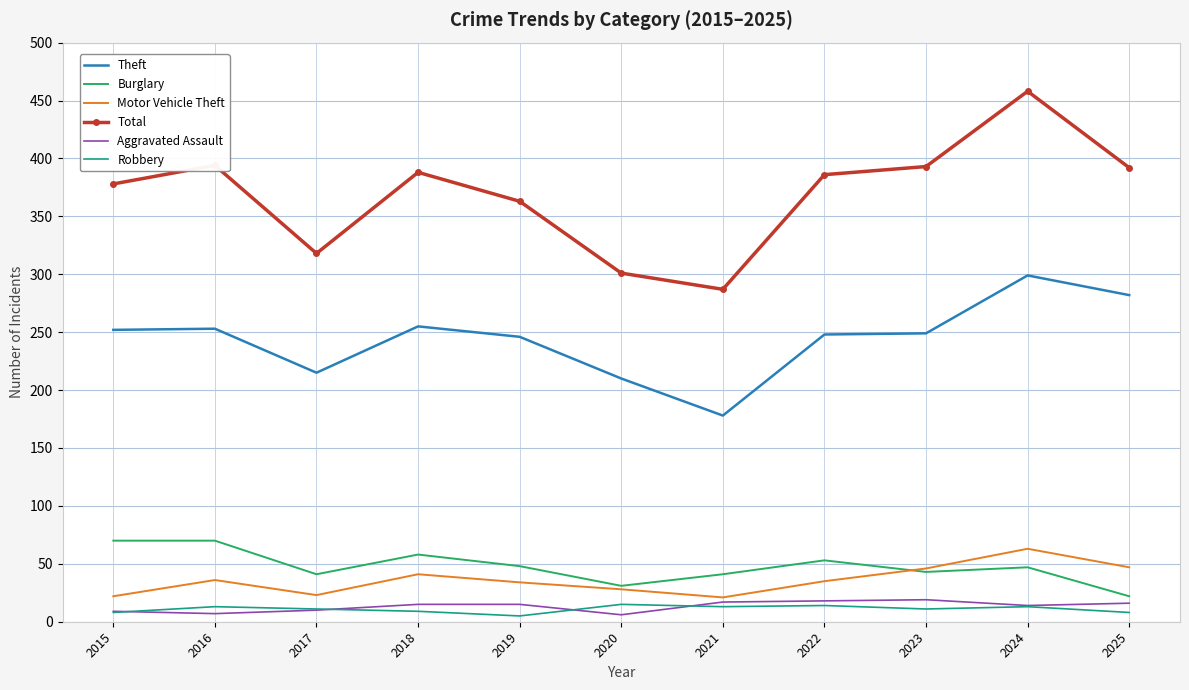

Is it true that Theft equals 145 at 2019?

False